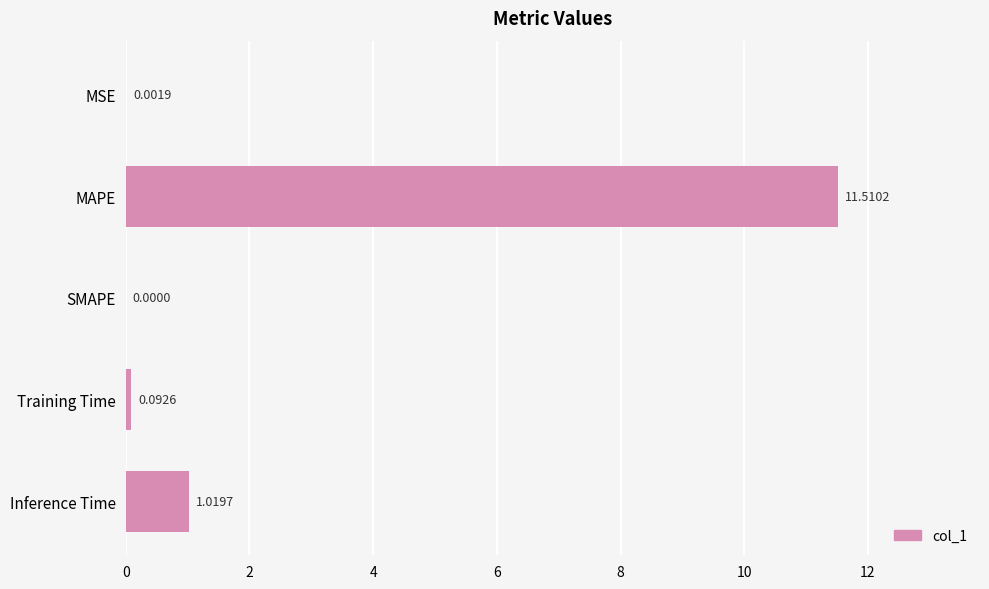

Which category has the highest value across all series?

MAPE